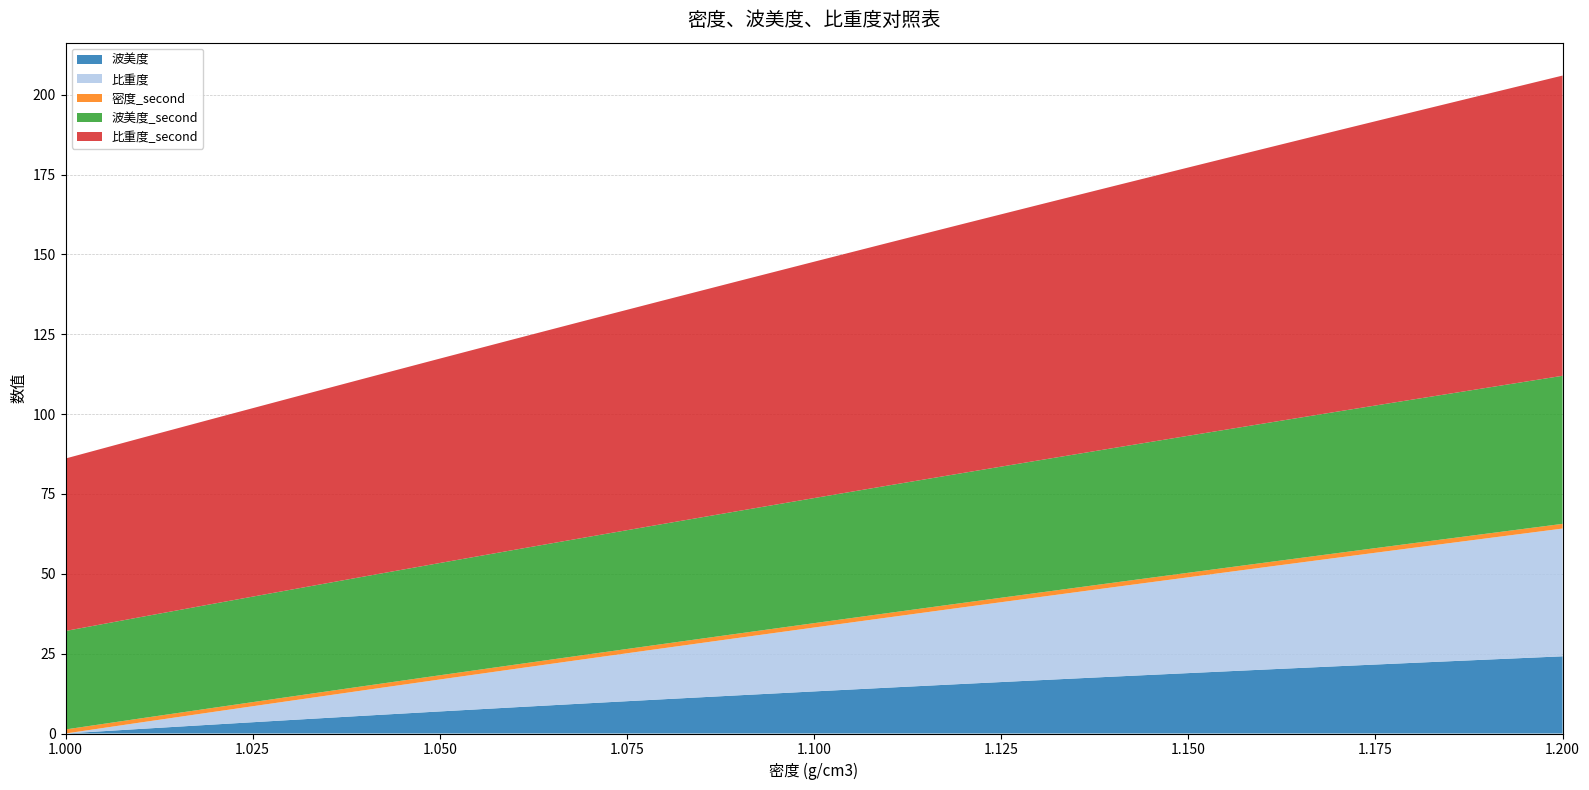

Reading left to right, what are all the values shown in this chart?

波美度: 0.0	1.4	2.8	4.2	5.6	6.9	8.2	9.5	10.7	12.0	13.2	14.4	15.5	16.7	17.8	18.9	20.0	21.1	22.1	23.1	24.2
比重度: 0.0	2.0	4.0	6.0	8.0	10.0	12.0	14.0	16.0	18.0	20.0	22.0	24.0	26.0	28.0	30.0	32.0	34.0	36.0	38.0	40.0
密度_second: 1.3	1.3	1.3	1.3	1.3	1.3	1.3	1.3	1.4	1.4	1.4	1.4	1.4	1.4	1.4	1.4	1.4	1.4	1.4	1.5	1.5
波美度_second: 30.8	31.7	32.6	33.5	34.3	35.1	36.0	36.8	37.6	38.4	39.2	39.9	40.7	41.4	42.2	42.9	43.6	44.3	45.0	45.7	46.4
比重度_second: 54.0	56.0	58.0	60.0	62.0	64.0	66.0	68.0	70.0	72.0	74.0	76.0	78.0	80.0	82.0	84.0	86.0	88.0	90.0	92.0	94.0